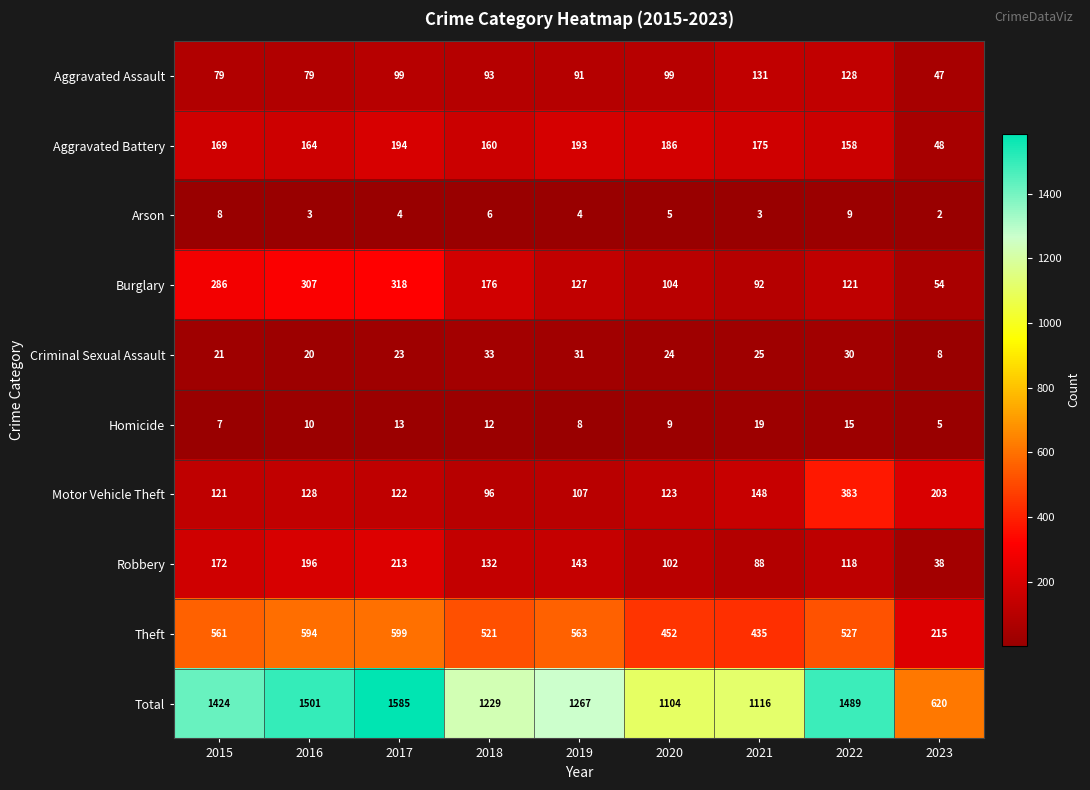

What is the difference between the maximum and minimum values in the Theft series?

384